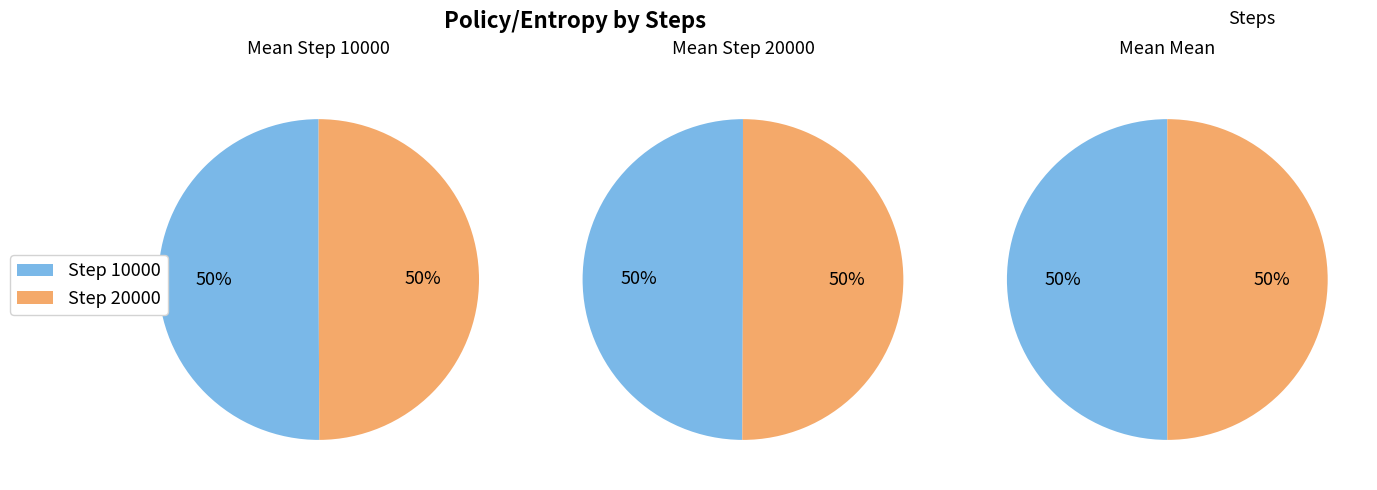

To the nearest percent, what percentage of the pie is 20000?

50%